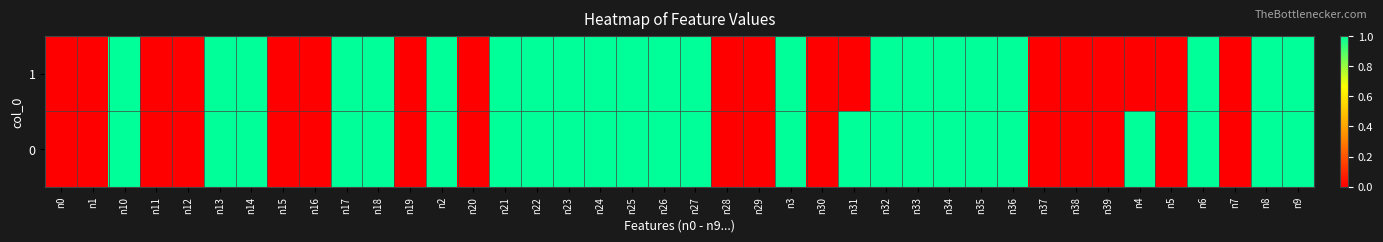

Reading left to right, extract all data points from this chart.

1: n0=0	n1=0	n10=1	n11=0	n12=0	n13=1	n14=1	n15=0	n16=0	n17=1	n18=1	n19=0	n2=1	n20=0	n21=1	n22=1	n23=1	n24=1	n25=1	n26=1	n27=1	n28=0	n29=0	n3=1	n30=0	n31=0	n32=1	n33=1	n34=1	n35=1	n36=1	n37=0	n38=0	n39=0	n4=0	n5=0	n6=1	n7=0	n8=1	n9=1
0: n0=0	n1=0	n10=1	n11=0	n12=0	n13=1	n14=1	n15=0	n16=0	n17=1	n18=1	n19=0	n2=1	n20=0	n21=1	n22=1	n23=1	n24=1	n25=1	n26=1	n27=1	n28=0	n29=0	n3=1	n30=0	n31=1	n32=1	n33=1	n34=1	n35=1	n36=1	n37=0	n38=0	n39=0	n4=1	n5=0	n6=1	n7=0	n8=1	n9=1